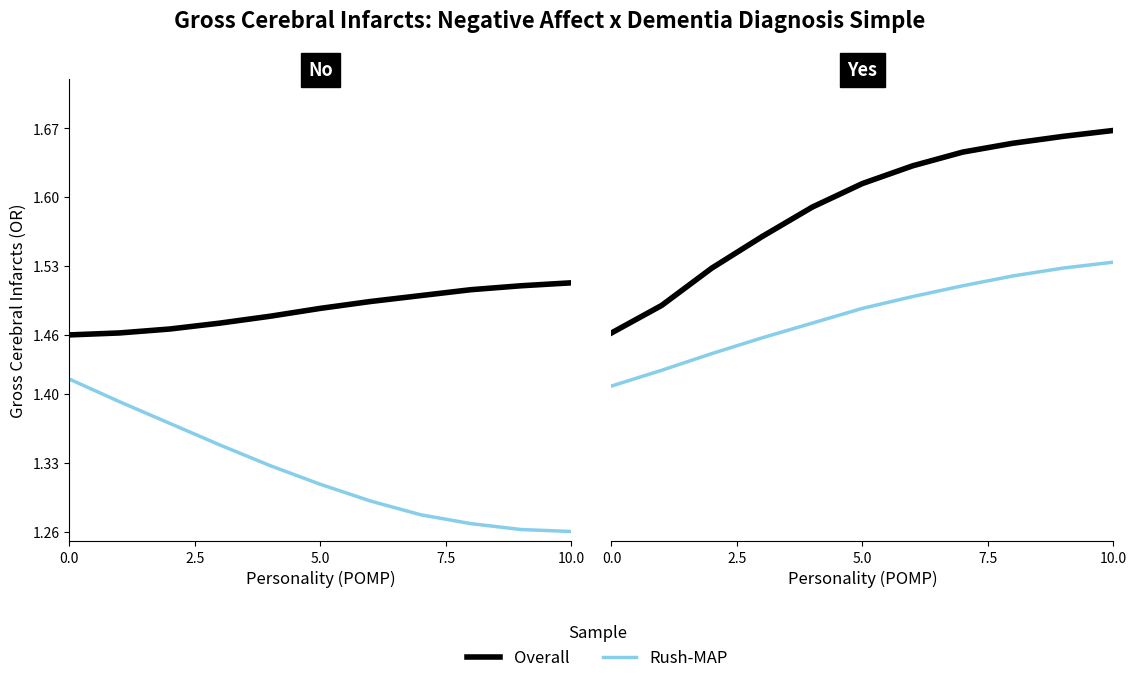

Reading right to left, extract all data points from this chart.

Overall: 1.7	1.7	1.7	1.6	1.6	1.6	1.6	1.6	1.5	1.5	1.5
Rush-MAP: 1.5	1.5	1.5	1.5	1.5	1.5	1.5	1.5	1.4	1.4	1.4